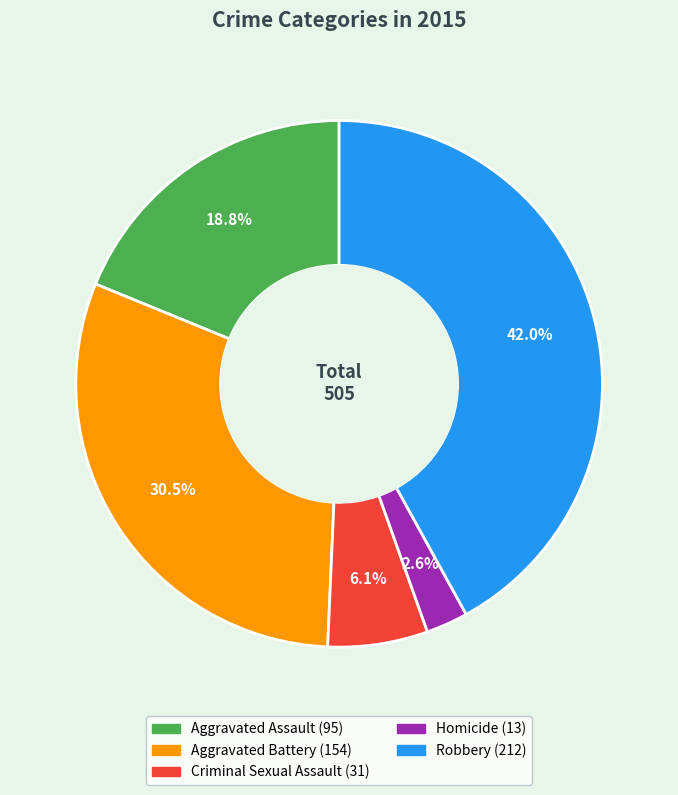

To the nearest percent, what is the combined percentage of Robbery and Aggravated Battery?

72%